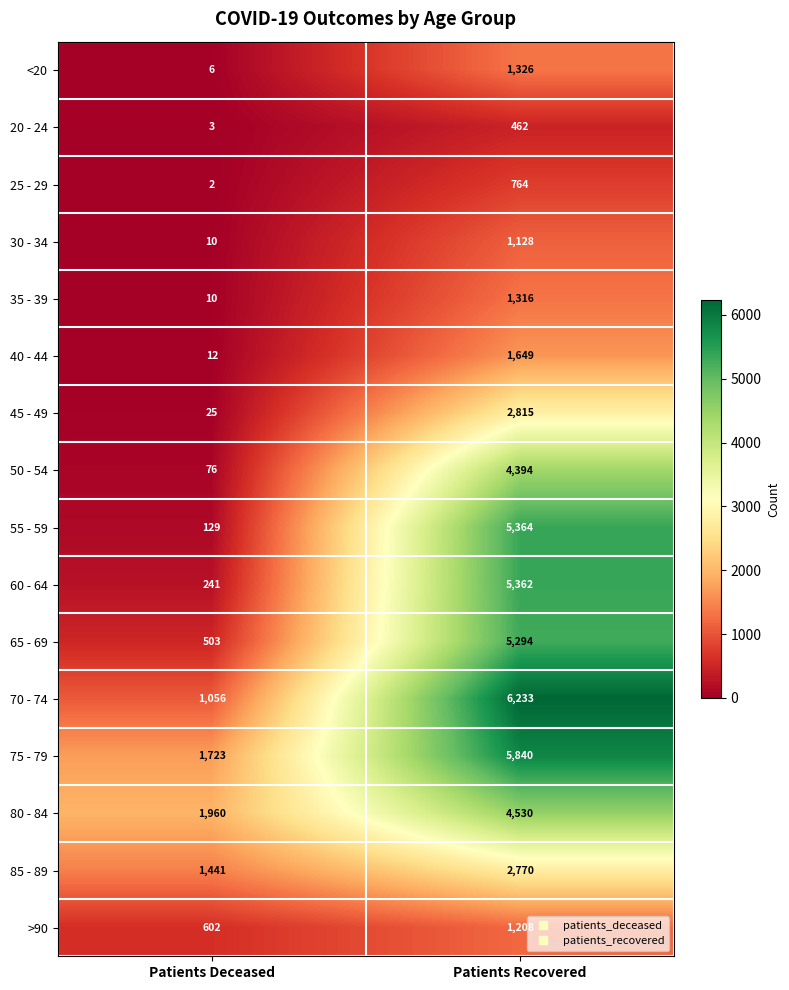

What is the lowest value of the 65 - 69 series?

503